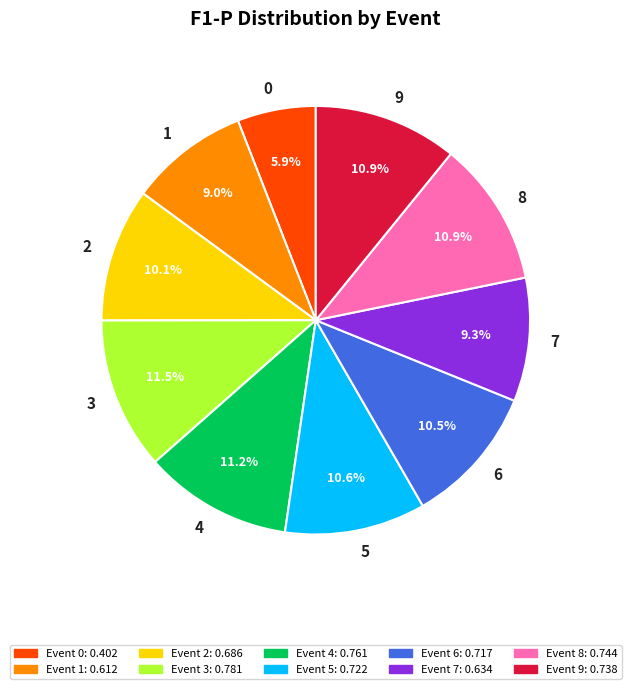

True or false: 7 accounts for 16% of the total.

False